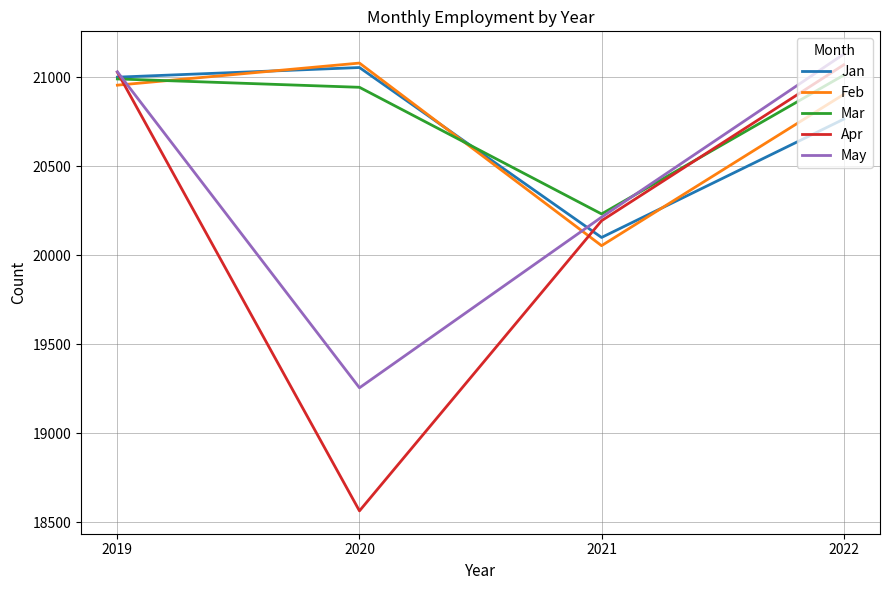

The Jan series shows 8137 at 2022. True or false?

False